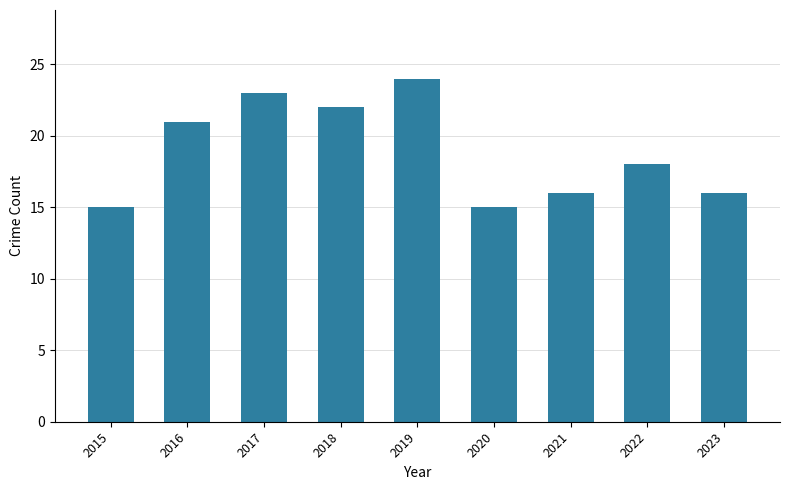

What is the ratio of the value at 2021 to the value at 2022?

0.9